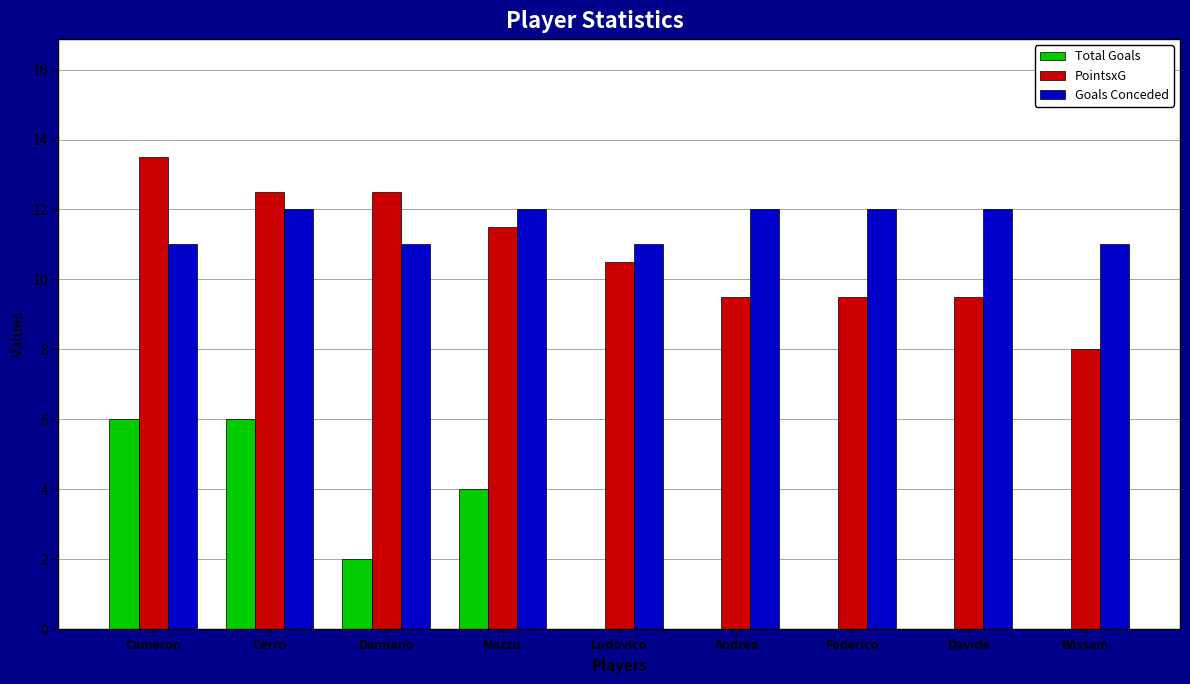

What value does the Total Goals series have at Damiano?

2.0